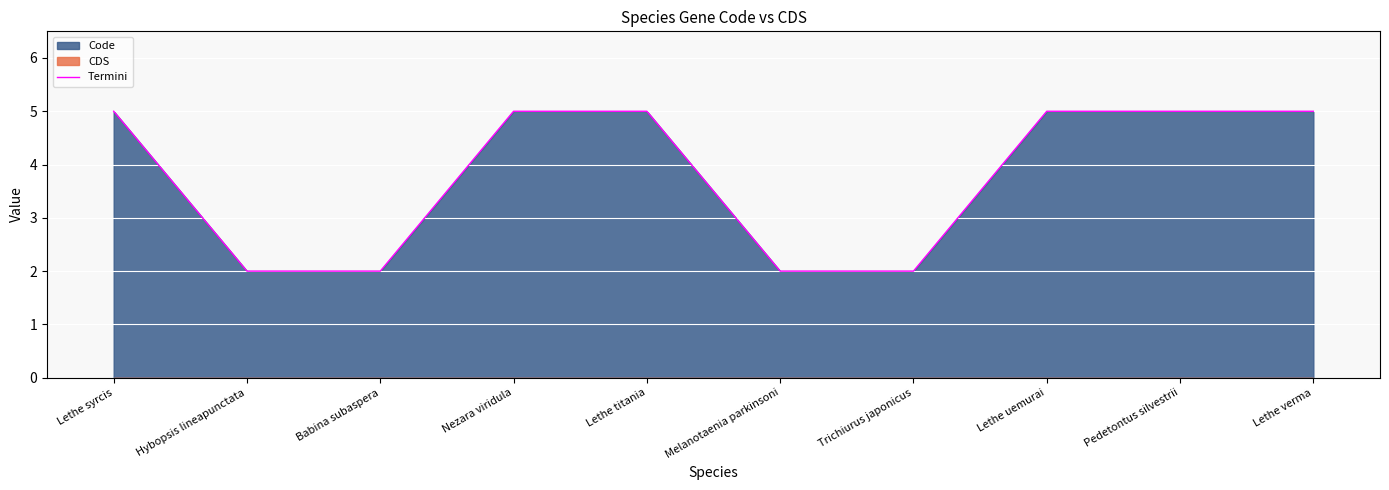

The value at Lethe titania is 3. True or false?

False